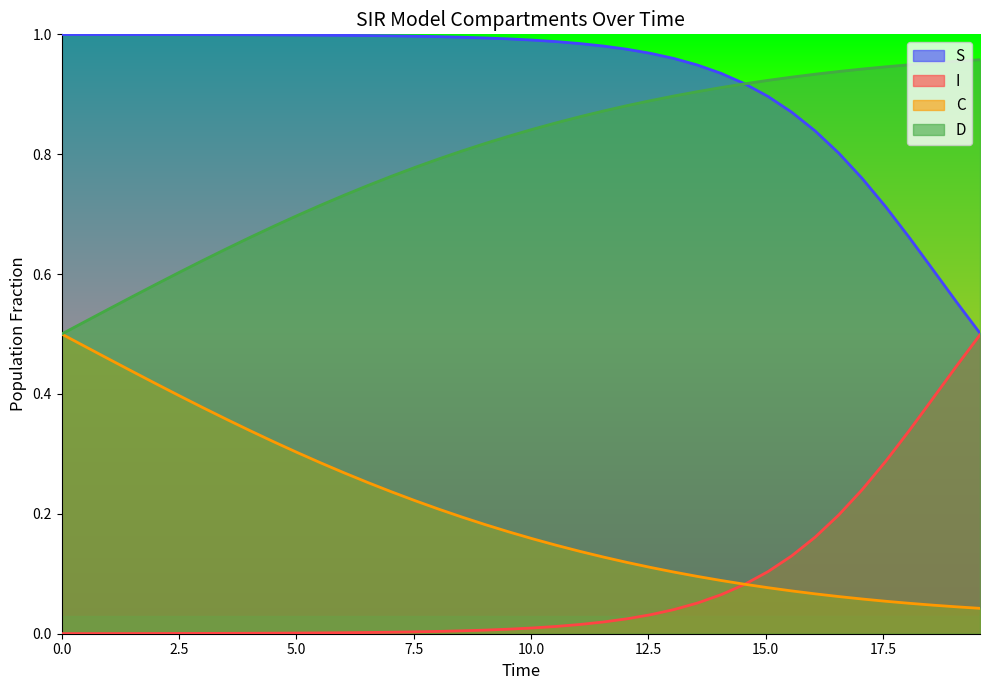

Which series has the largest total across all categories?

S